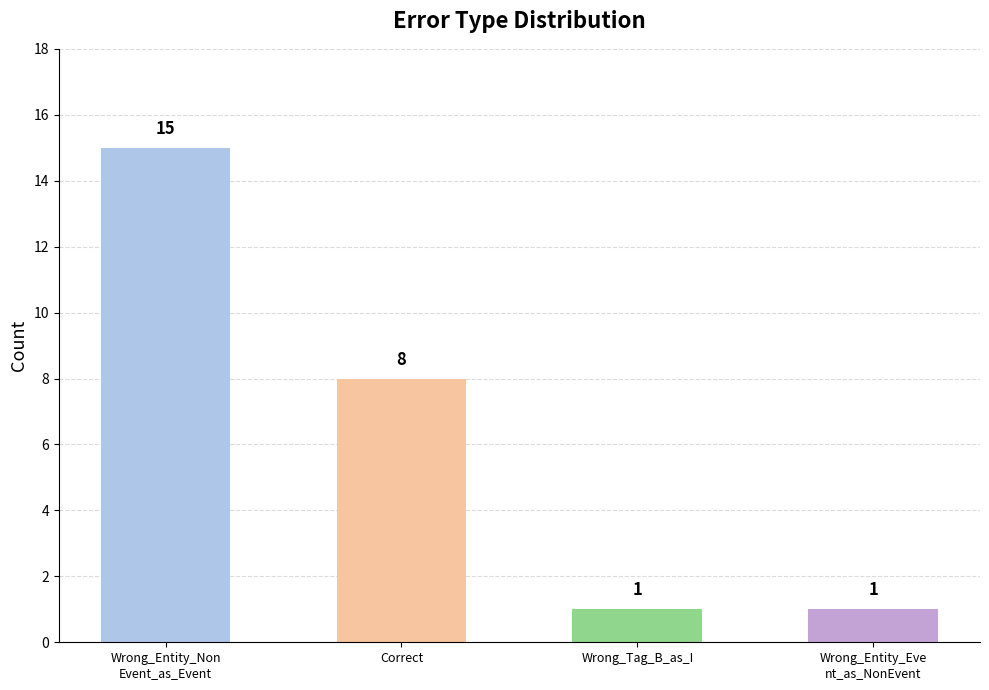

What is the greatest value displayed?

15